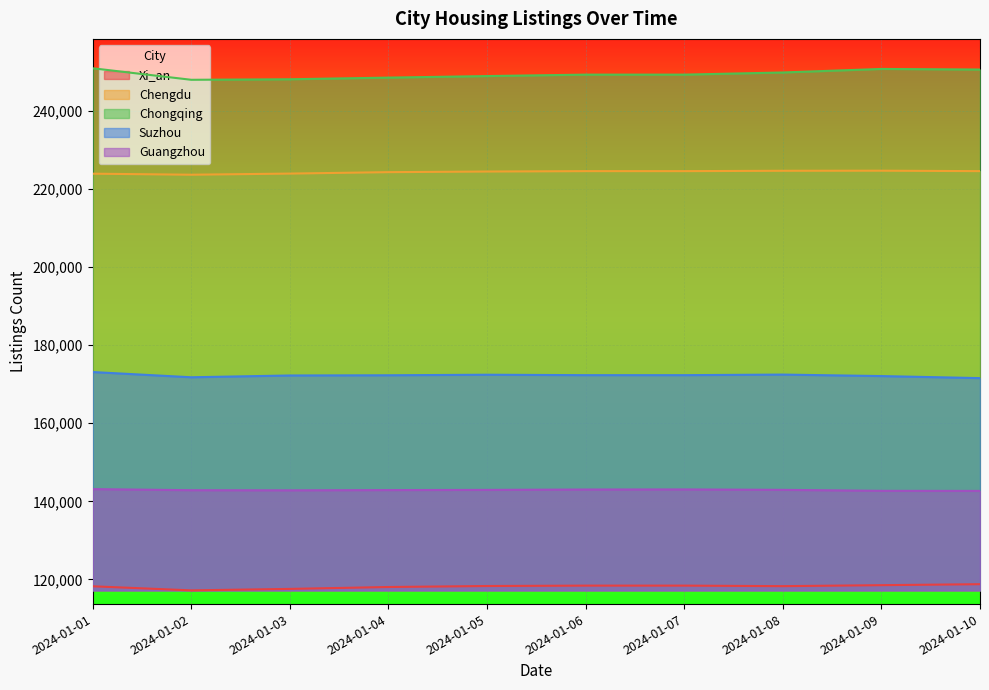

What is the approximate value of Suzhou at 2024-01-04?

172309